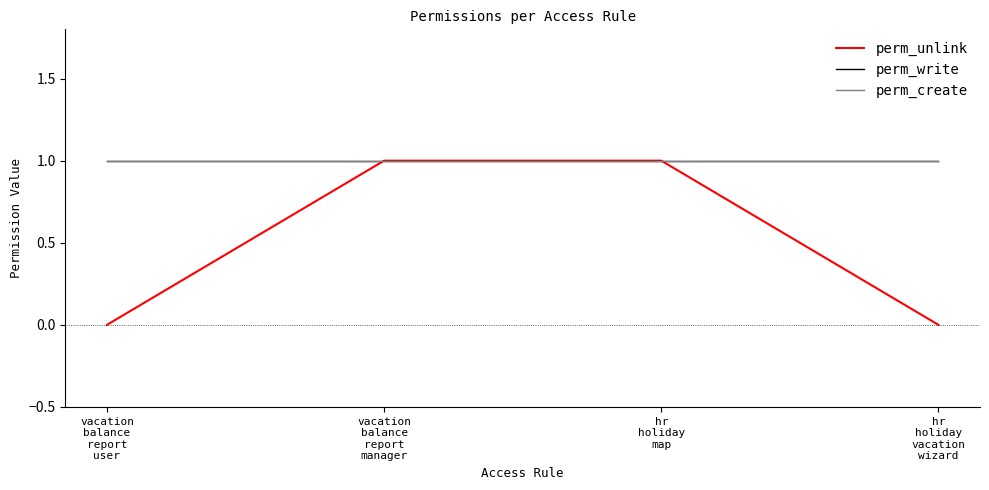

What is the sum of all perm_write values?

4